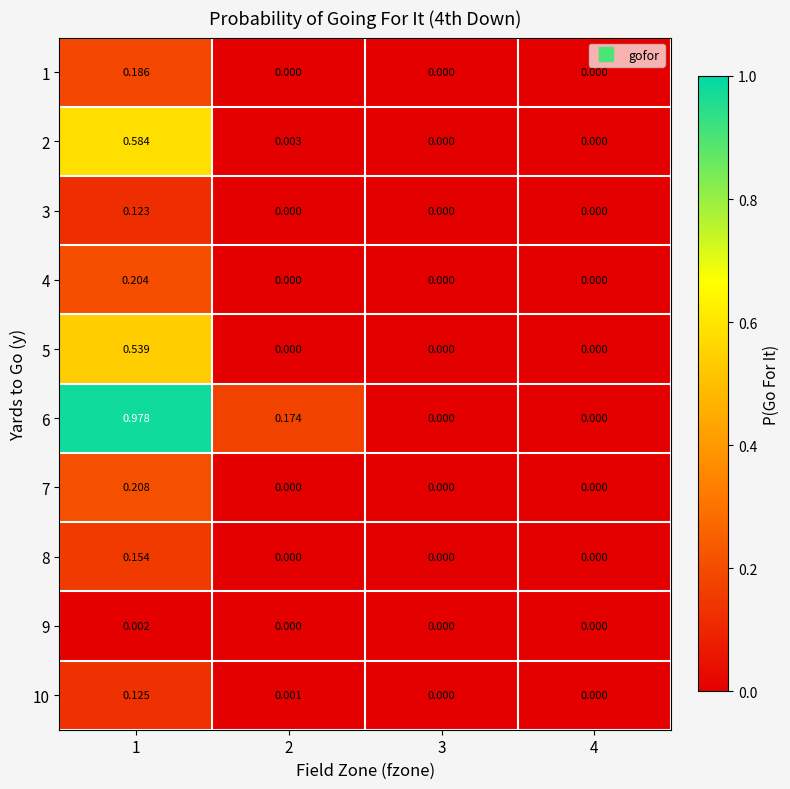

Is the value of 6 at 1 greater than the value of 9 at 2?

Yes